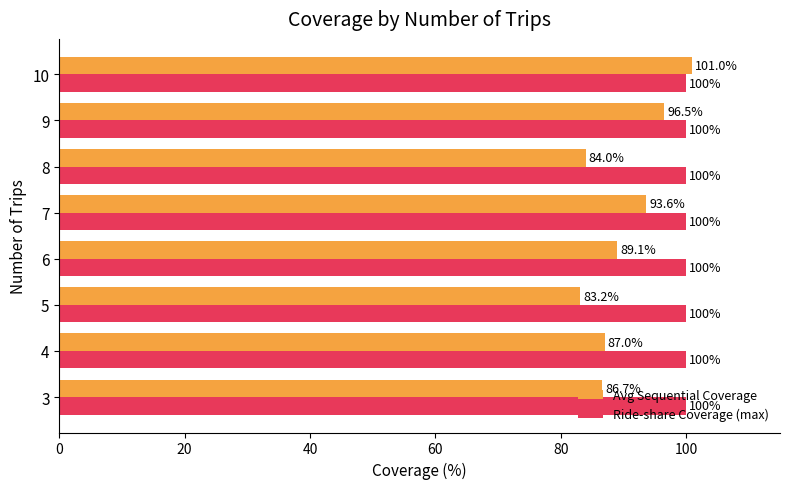

What is the minimum value for Ride-share Coverage (max)?

100.0